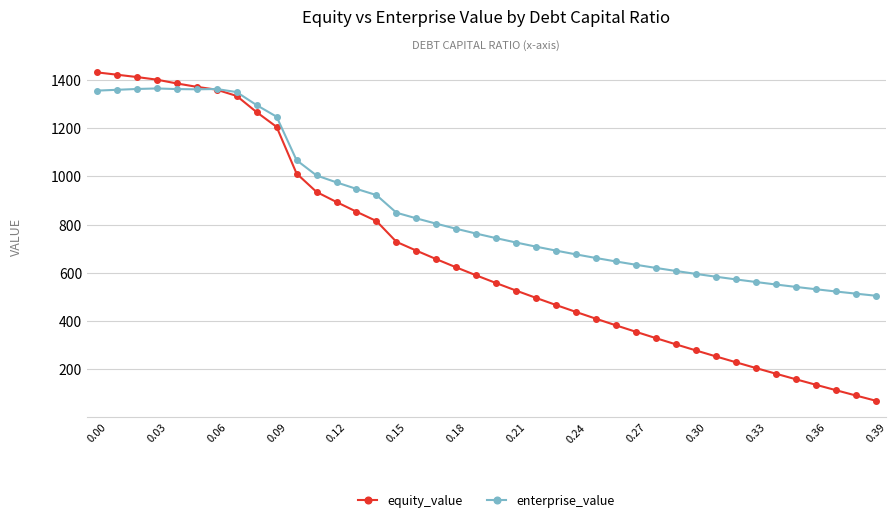

What are all the series names shown in the legend?

equity_value, enterprise_value